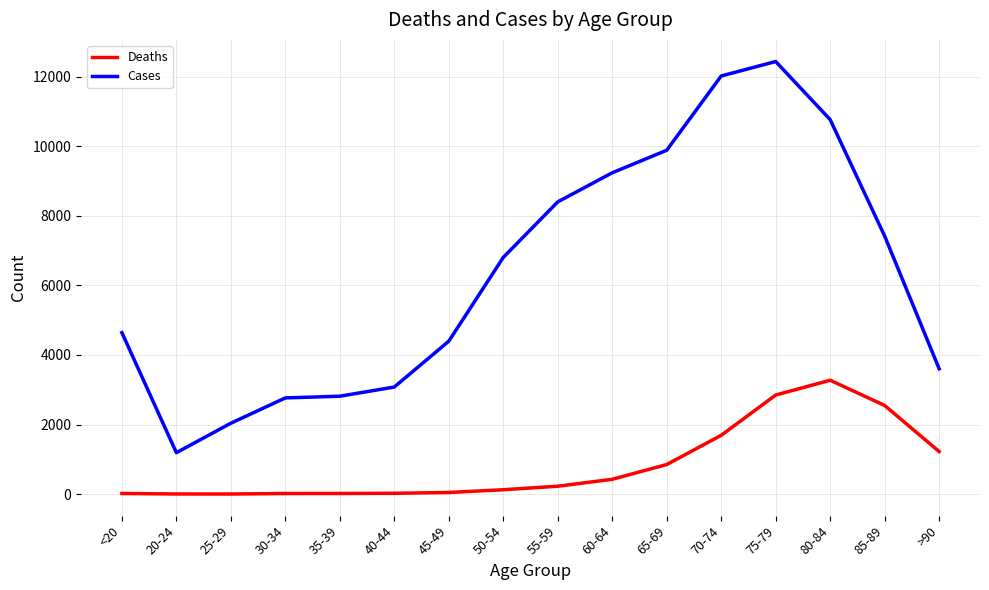

Rank the series at 50-54 from lowest to highest value.

Deaths, Cases